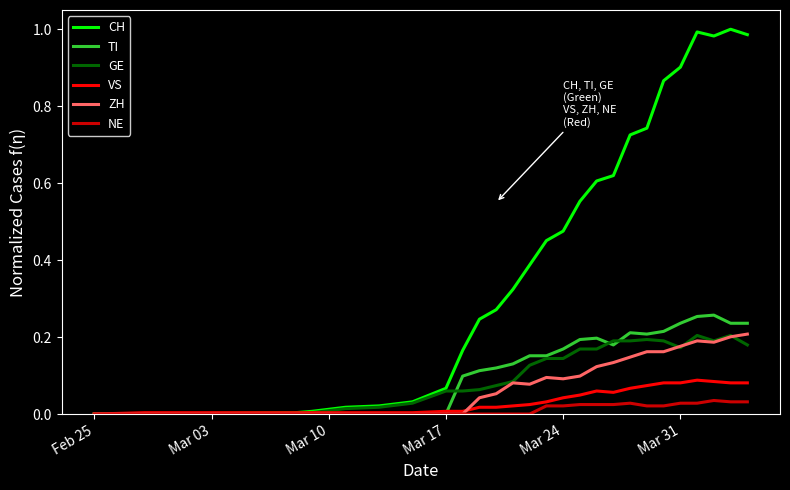

Which series has the largest total across all categories?

CH